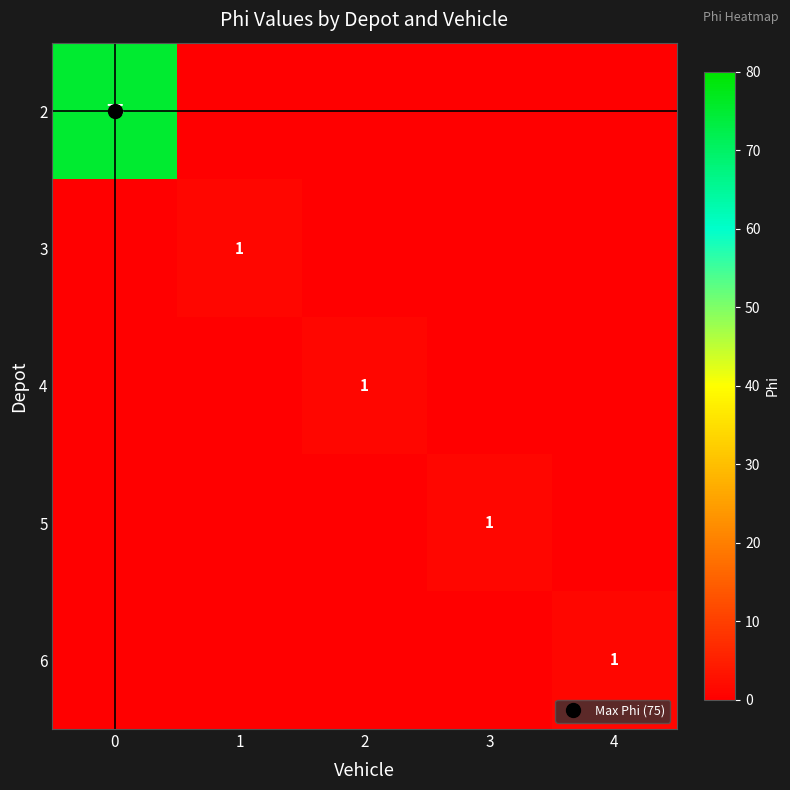

Reading right to left, extract all data points from this chart.

row_0: 0	0	0	0	75
row_1: 0	0	0	1	0
row_2: 0	0	1	0	0
row_3: 0	1	0	0	0
row_4: 1	0	0	0	0